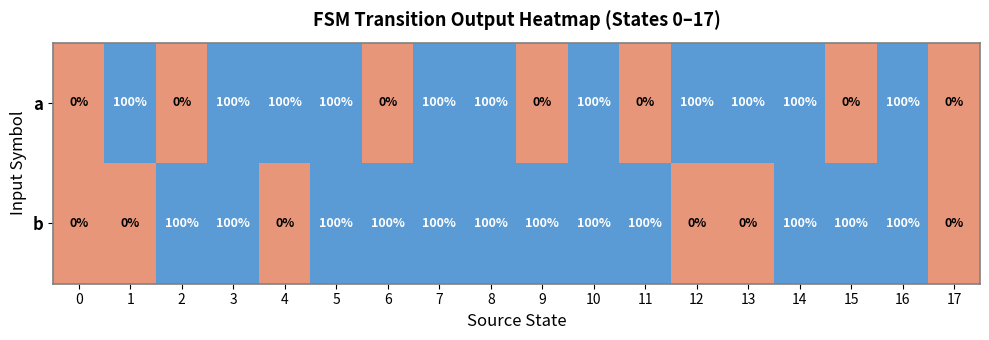

Count the b values in the range 0 to 100.

18